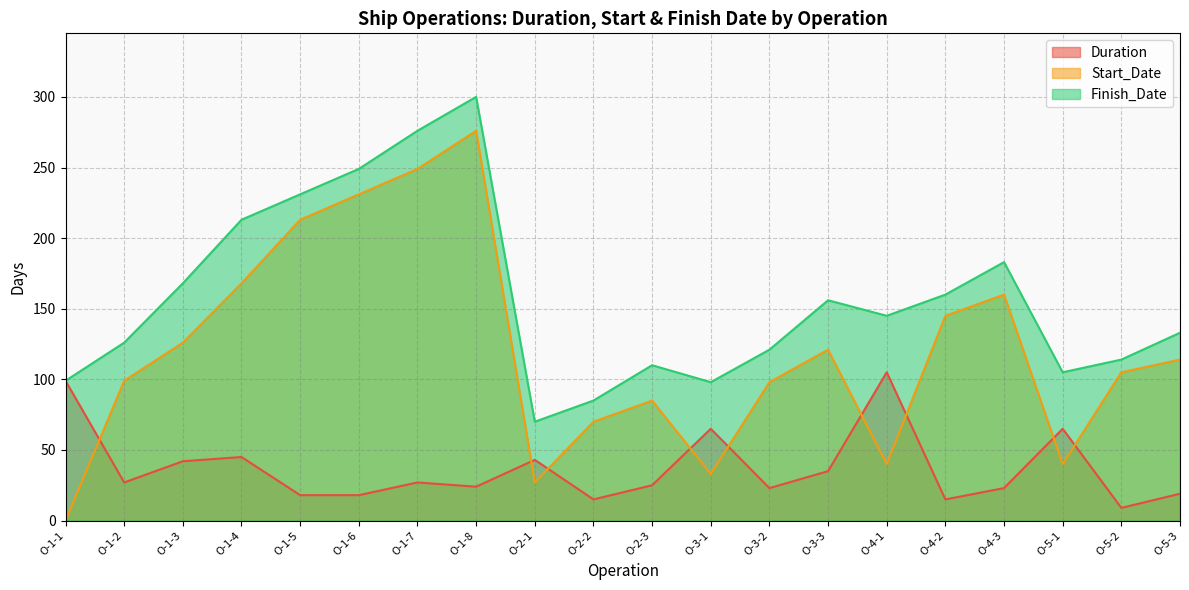

What is the difference between the highest and lowest values at O-4-3?

160